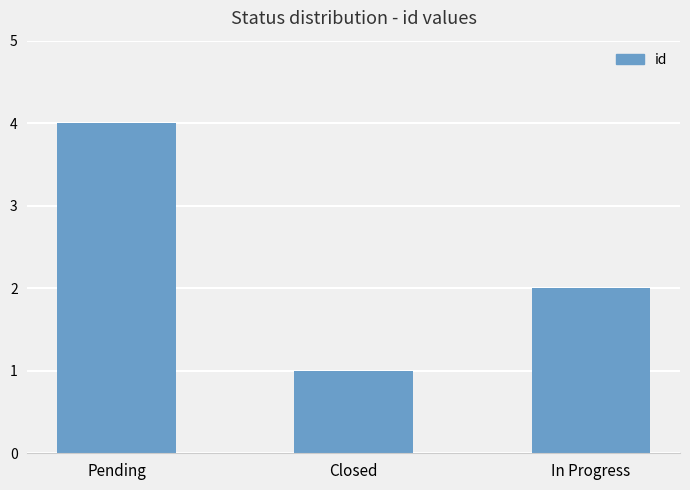

Is it true that the value at Pending is 6?

False